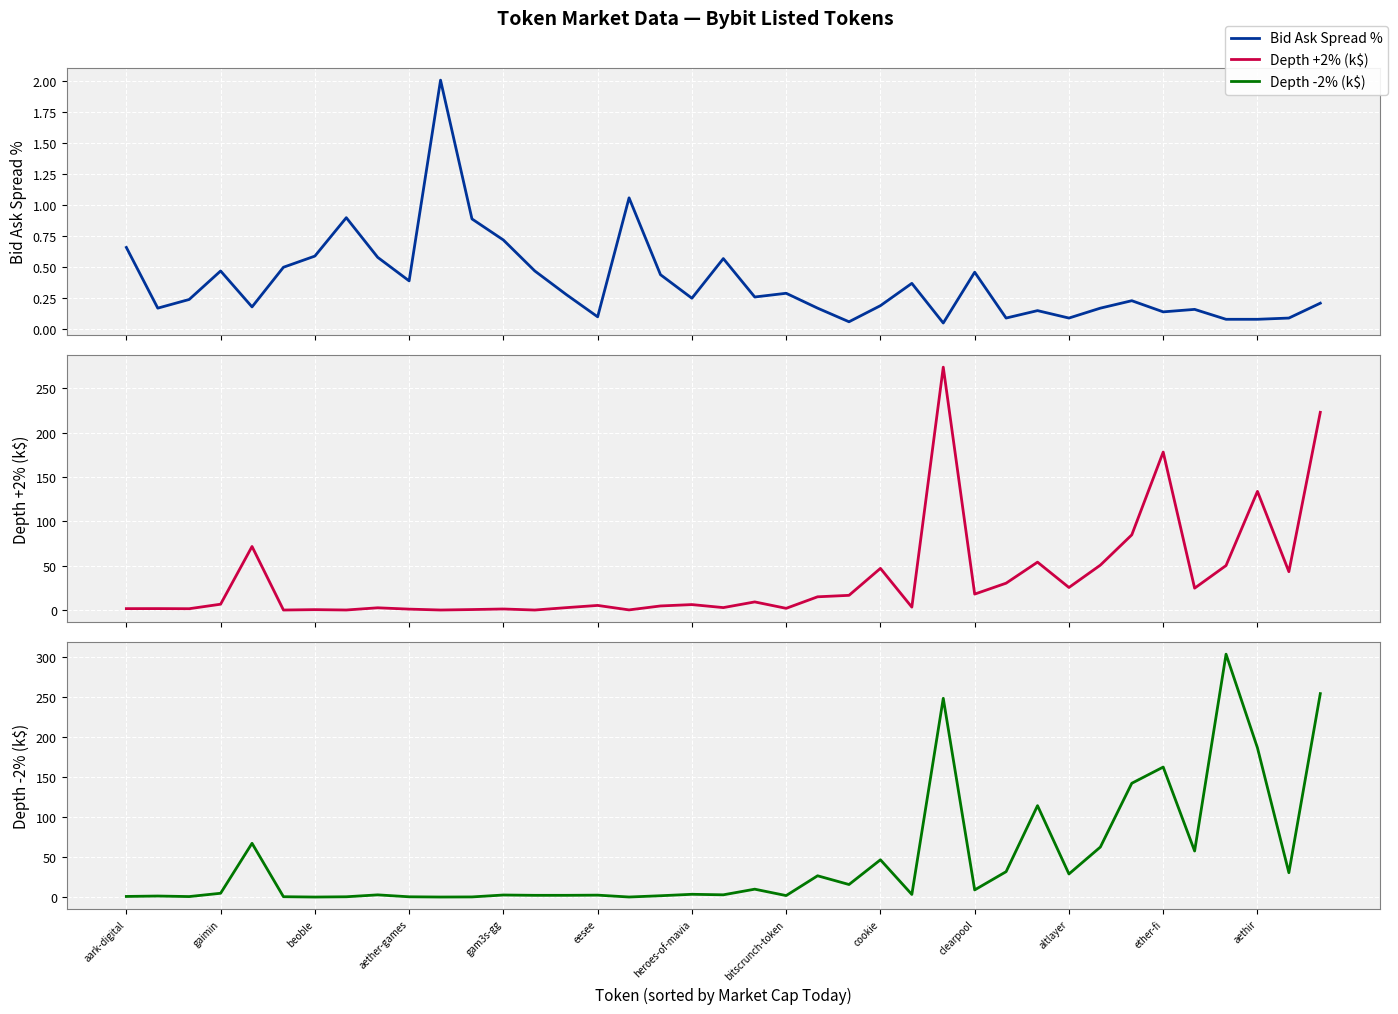

What is the spread (max minus min) of values at 38?

254.6